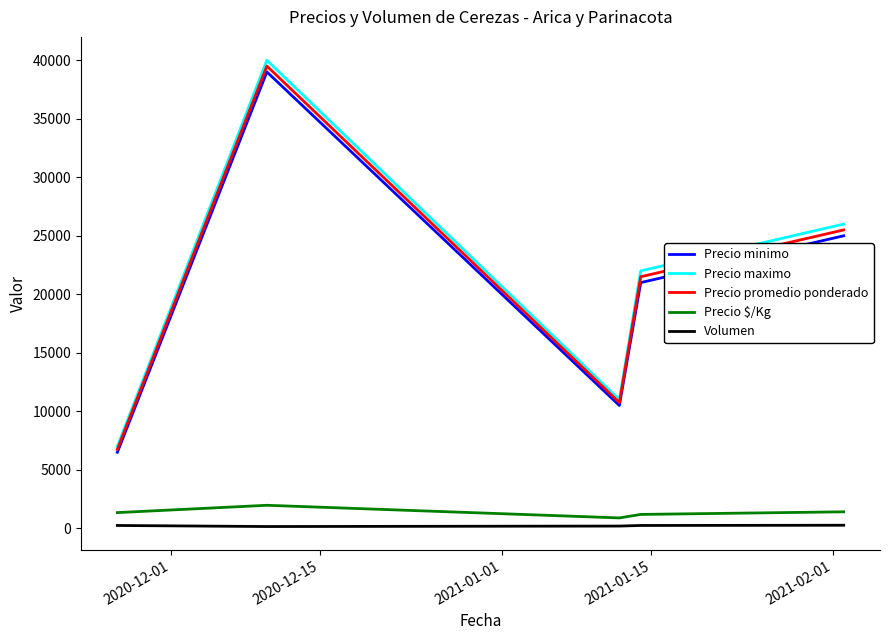

True or false: Precio promedio ponderado and Precio $/Kg intersect in this chart.

False